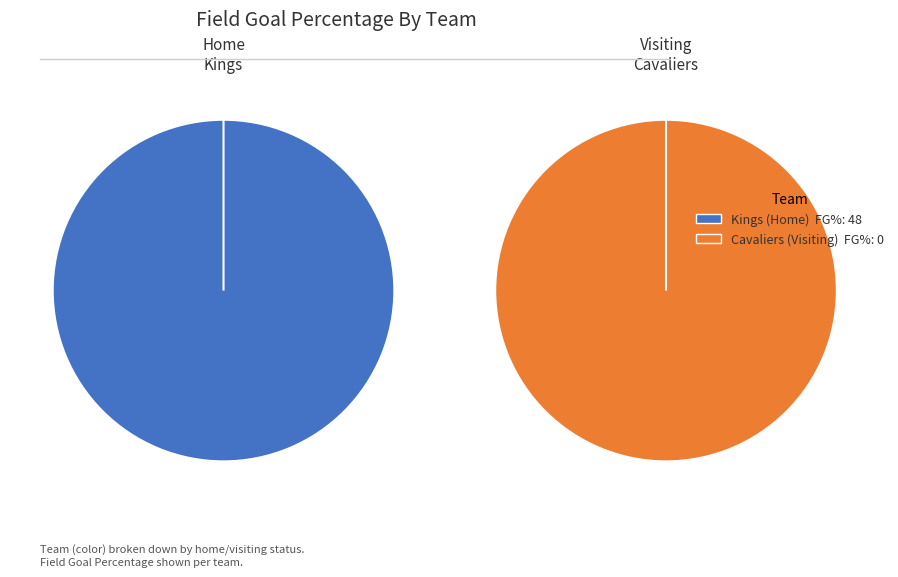

What is the smallest slice in the pie chart?

Cavaliers